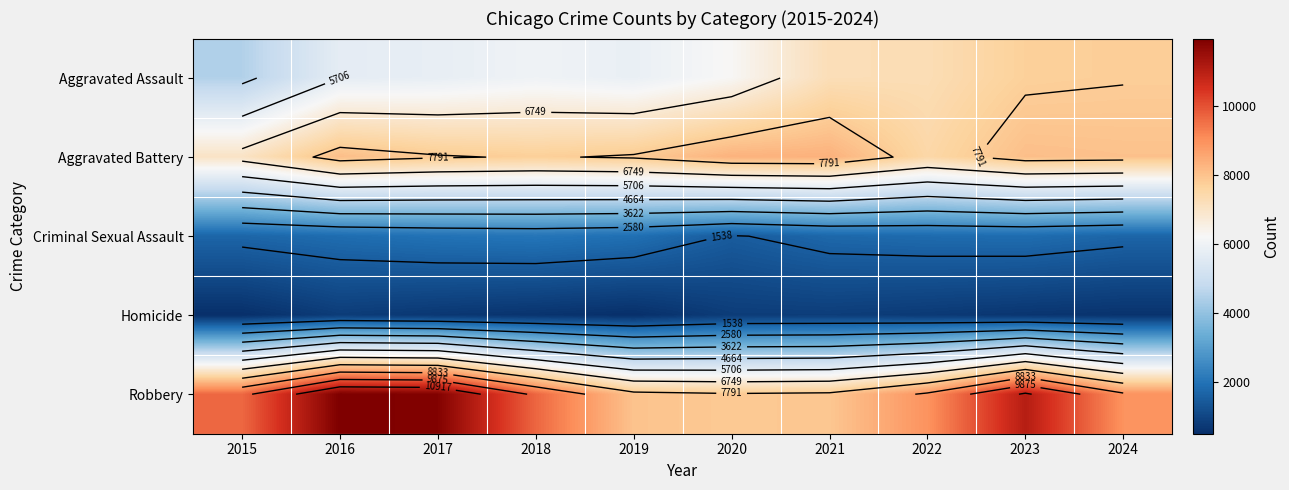

The value of Criminal Sexual Assault at 2019 is 1920. True or false?

True